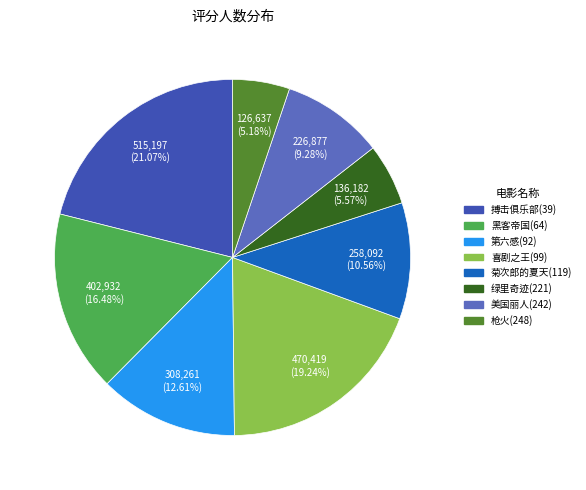

Does any single category account for the majority?

No